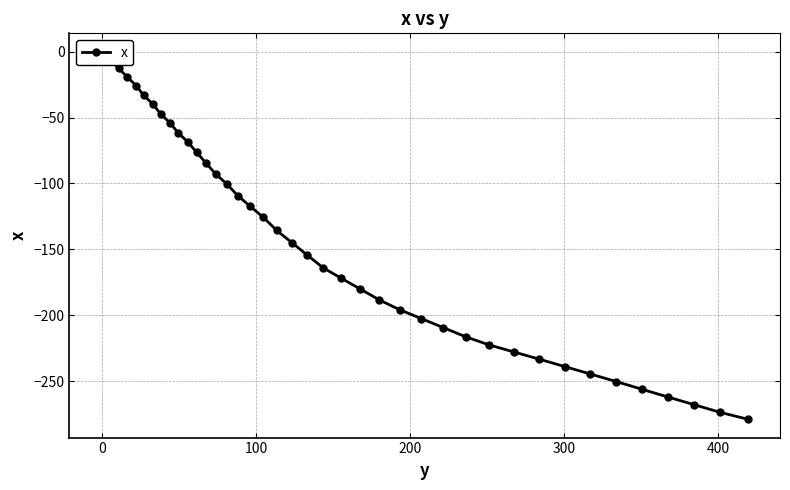

Does the chart display data point markers on the line(s)?

Yes